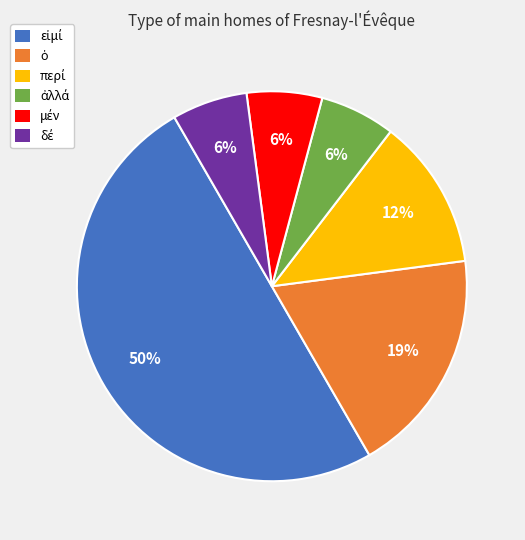

To the nearest percent, what is the difference between the largest and smallest slice percentages?

44%